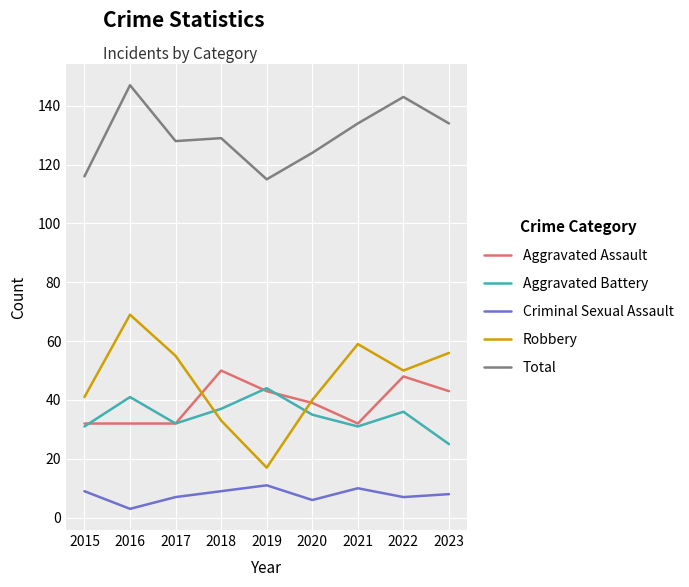

How many distinct data groups are displayed?

5